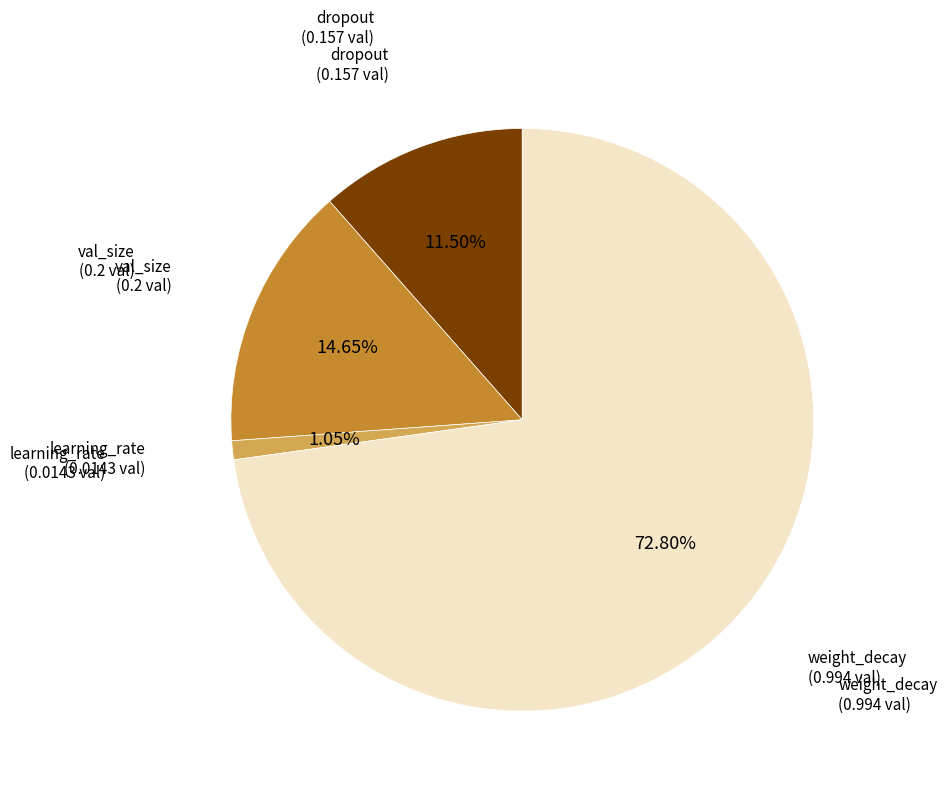

Is there a majority slice in this chart?

Yes